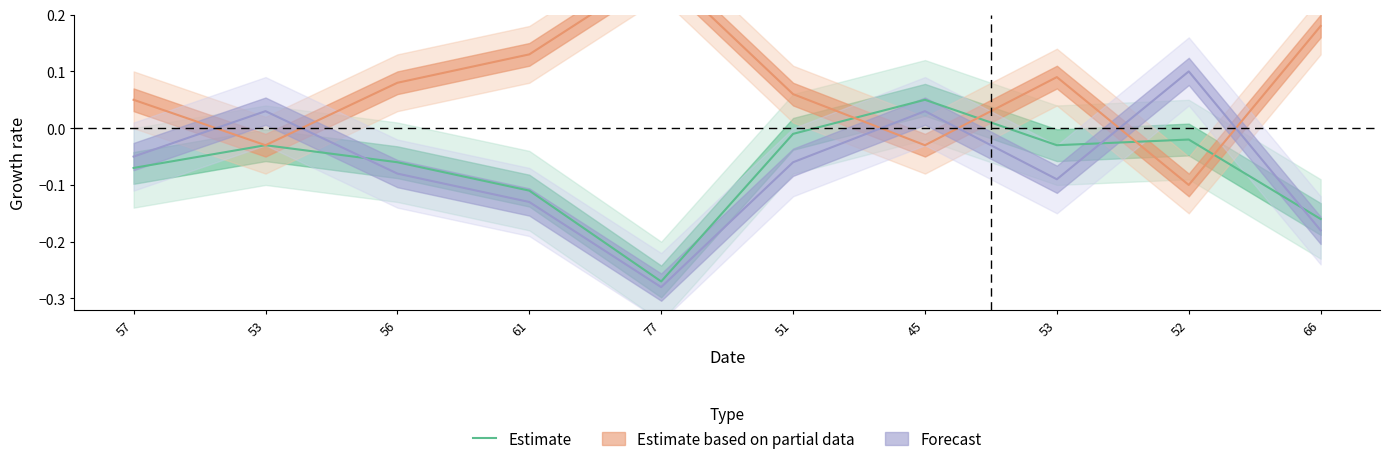

Where does the data first go above 0?

45